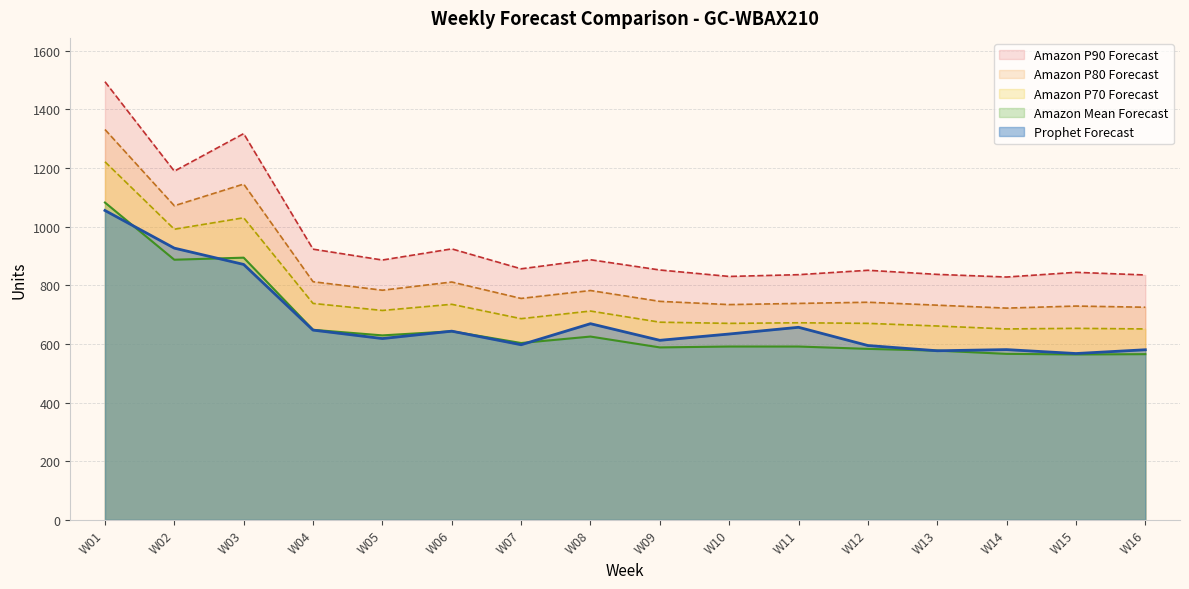

What is the difference between the maximum and second lowest values in the Amazon Mean Forecast series?

517.0